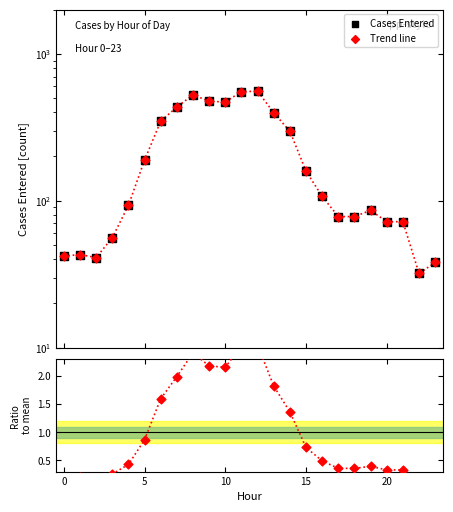

At how many categories does at least one series exceed 31?

24